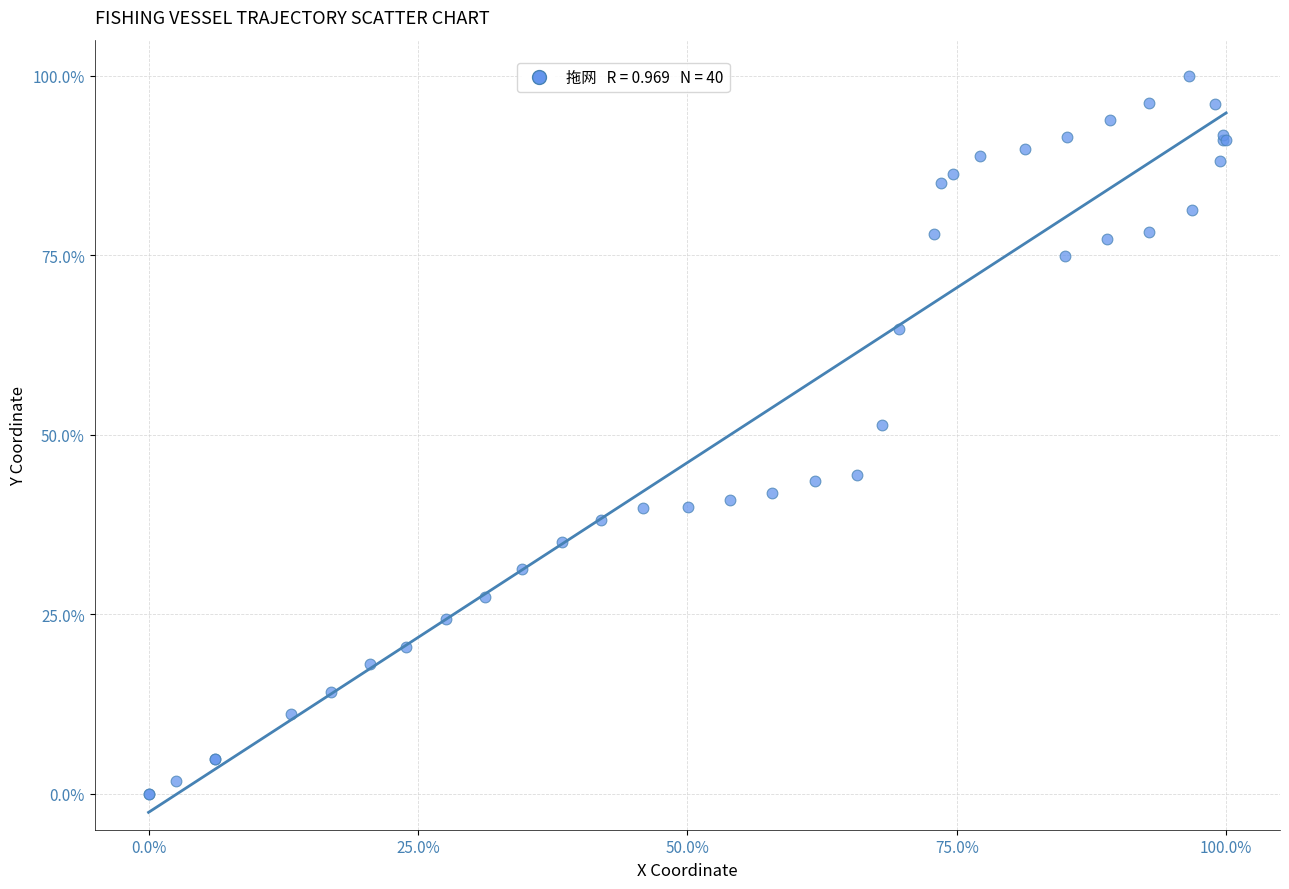

What Y value in the scatter plot is closest to 50?

51.3